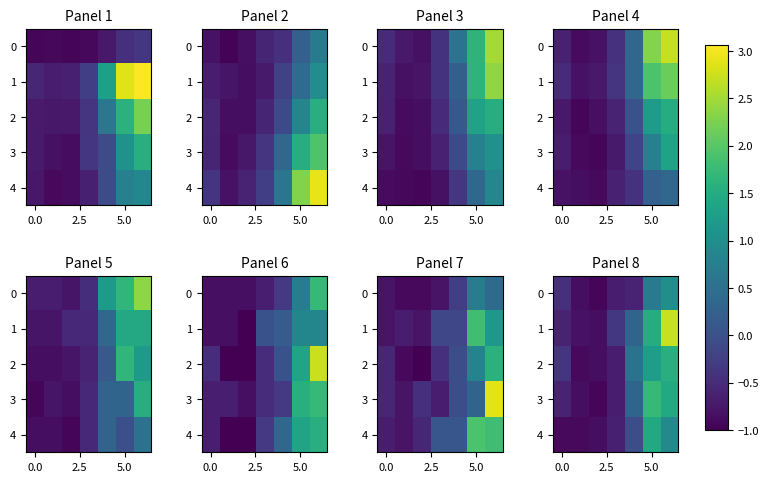

How many values in the 3 series exceed 0?

3